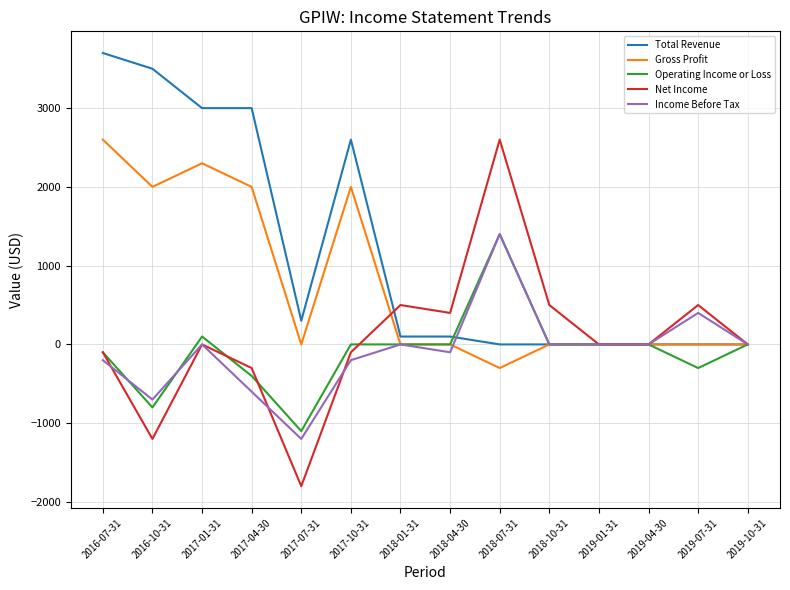

At which label is Total Revenue closest to 1850?

2017-10-31